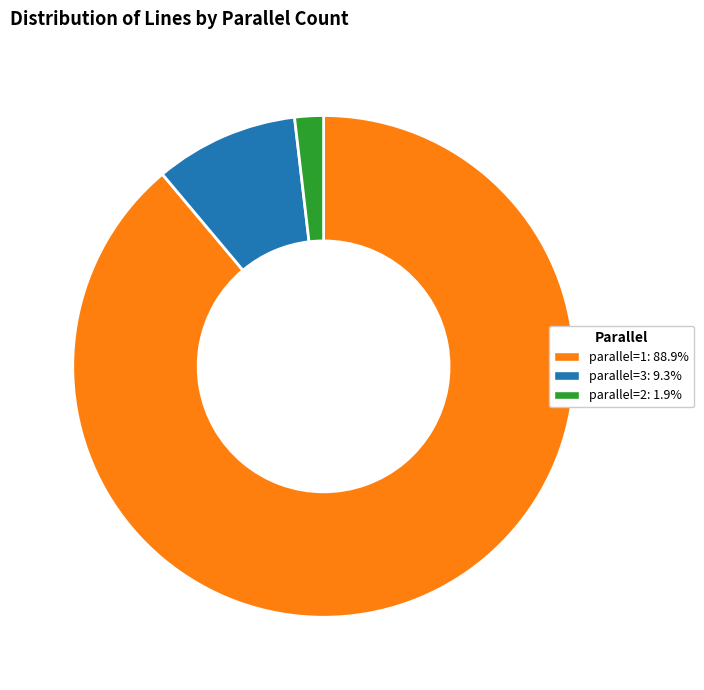

Do parallel=3: 9.3% and parallel=1: 88.9% together represent more than half of the pie?

Yes